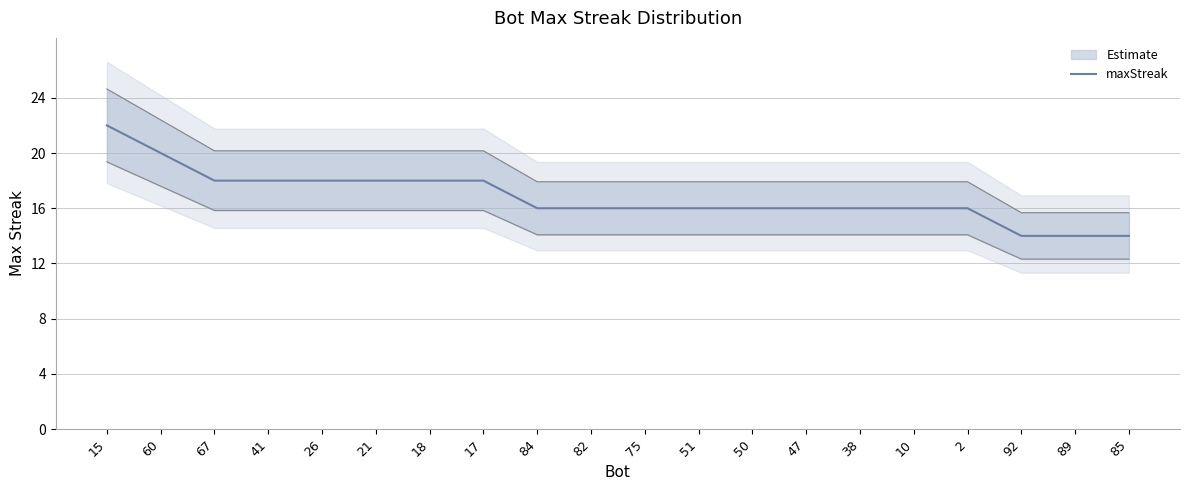

What value does the data have at 84?

16